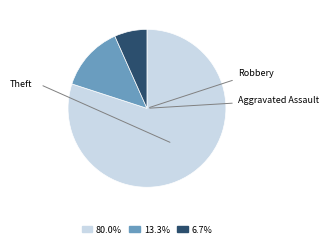

Does any single category account for the majority?

Yes